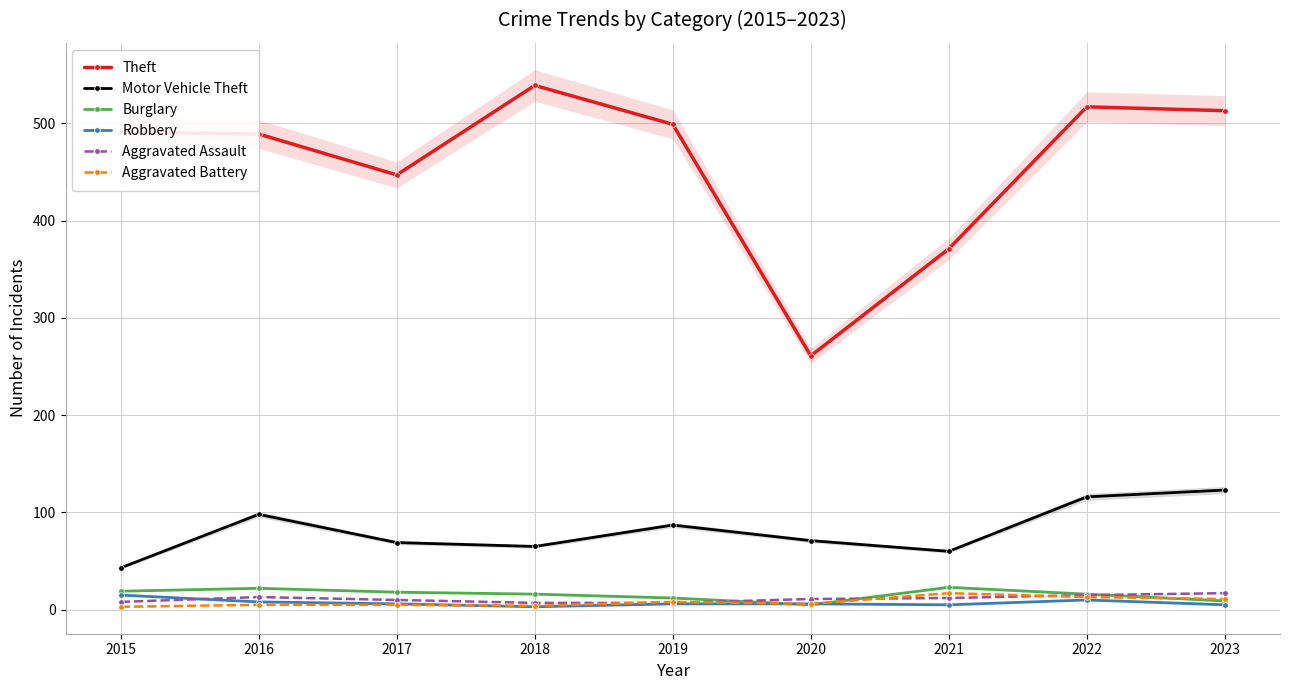

True or false: Robbery and Theft intersect in this chart.

False